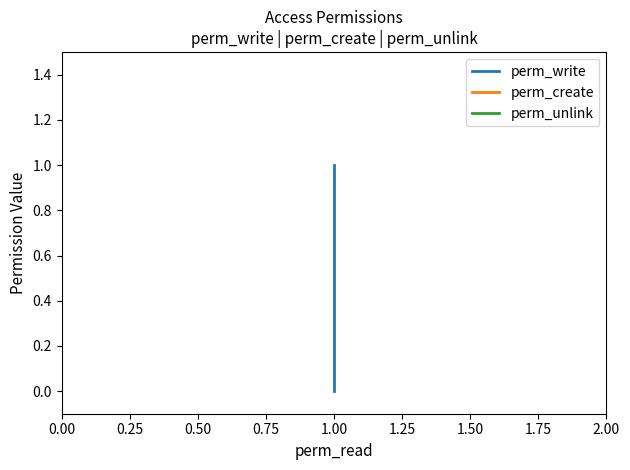

Is the value of perm_unlink at 1.00 greater than the value of perm_create at 1.00?

No